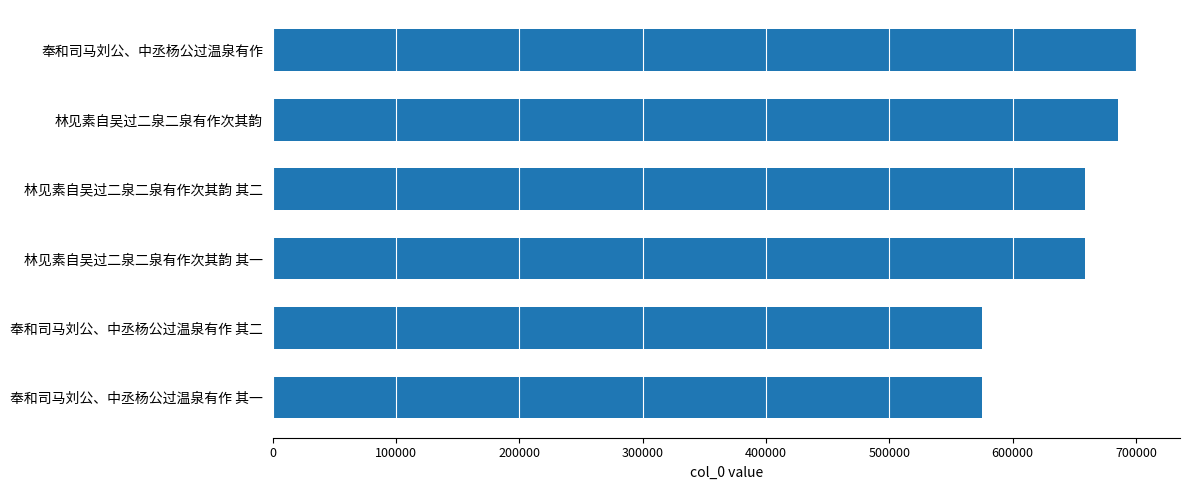

What is the smallest value displayed?

575475